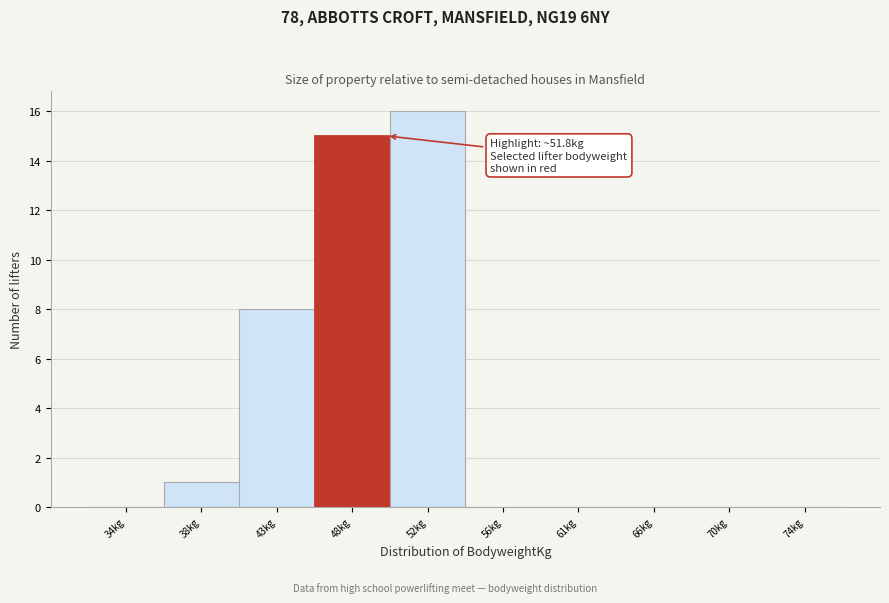

Reading right to left, extract all data points from this chart.

74kg=0	70kg=0	66kg=0	61kg=0	56kg=0	52kg=16	48kg=15	43kg=8	38kg=1	34kg=0